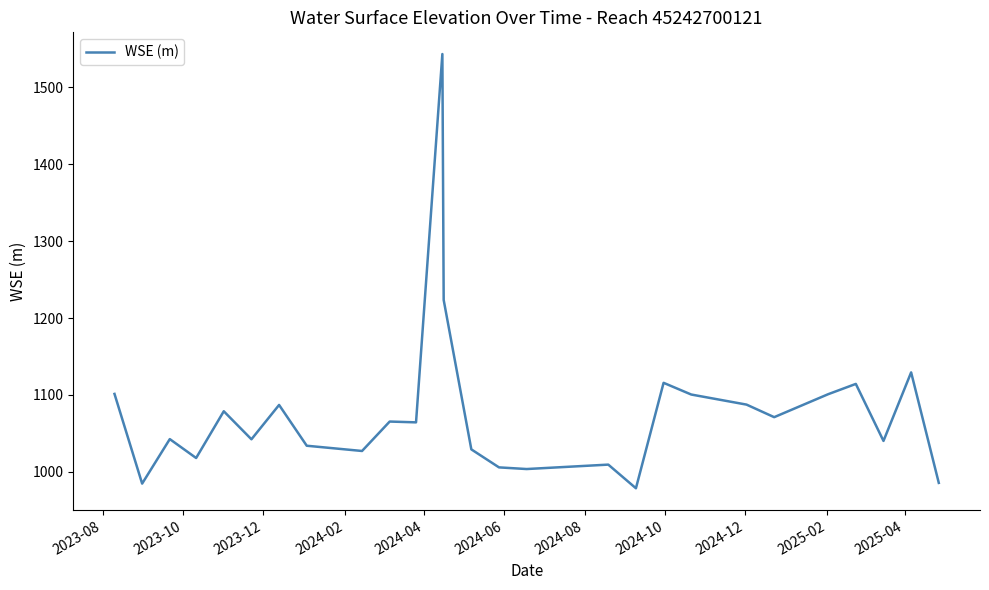

What is the difference between the second highest and minimum values?

244.8